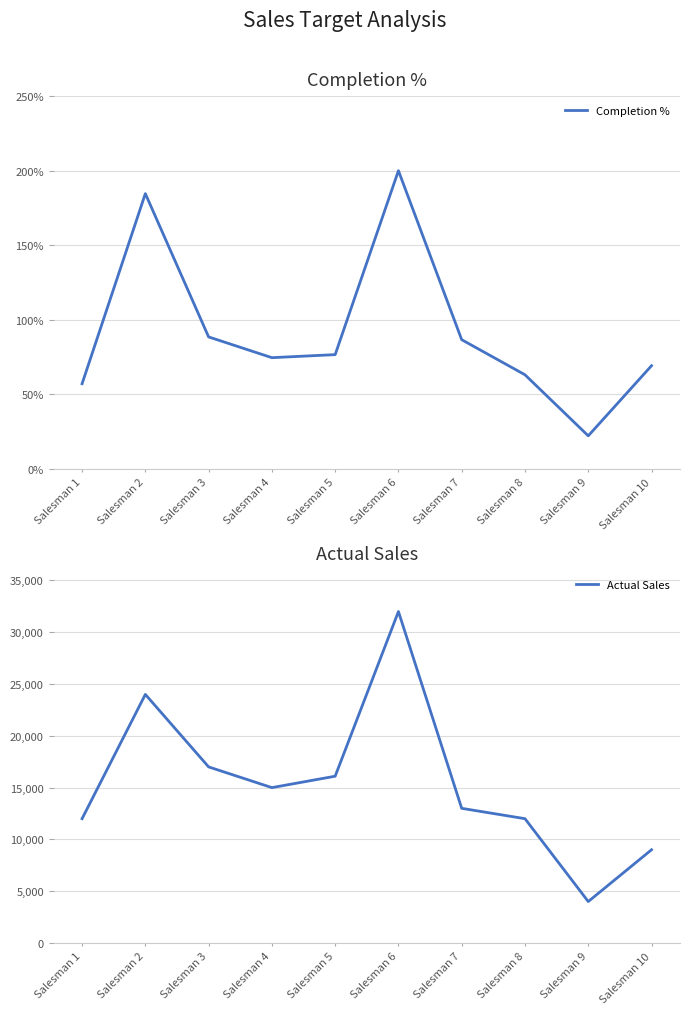

Reading left to right, what are all the values shown in this chart?

Completion %: Salesman 1=0.6	Salesman 2=1.8	Salesman 3=0.9	Salesman 4=0.7	Salesman 5=0.8	Salesman 6=2.0	Salesman 7=0.9	Salesman 8=0.6	Salesman 9=0.2	Salesman 10=0.7
Actual Sales: Salesman 1=12000.0	Salesman 2=24000.0	Salesman 3=17000.0	Salesman 4=15000.0	Salesman 5=16100.0	Salesman 6=32000.0	Salesman 7=13000.0	Salesman 8=12000.0	Salesman 9=4000.0	Salesman 10=9000.0